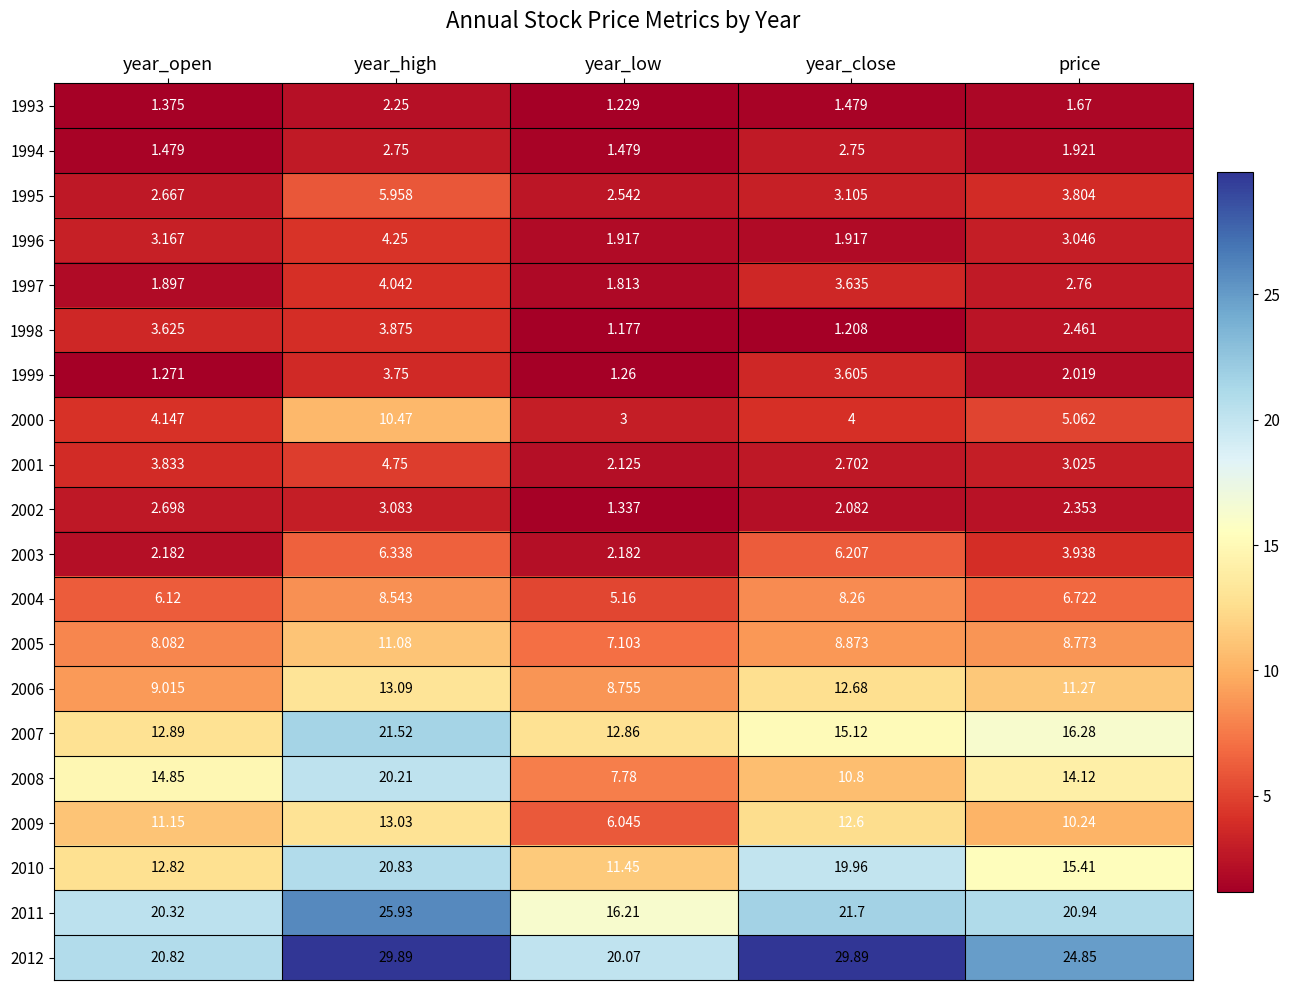

Count the number of data series in this chart.

20